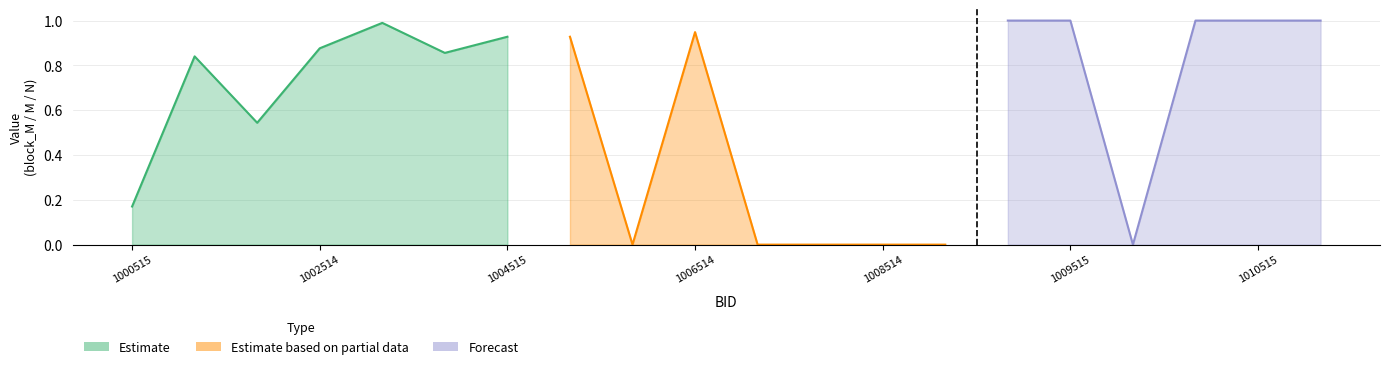

How many positive values does the M series have?

13